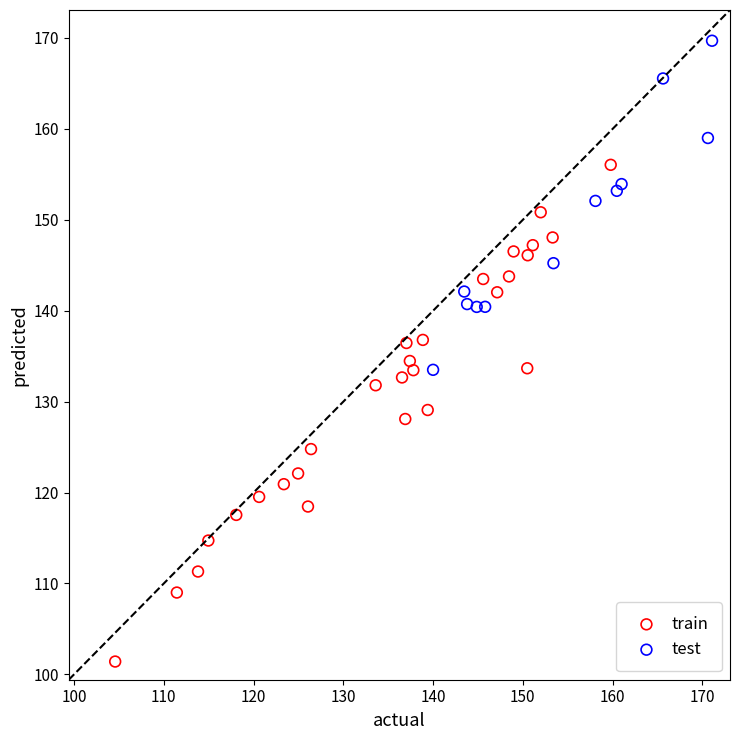

Which series contains the lowest Y value?

train